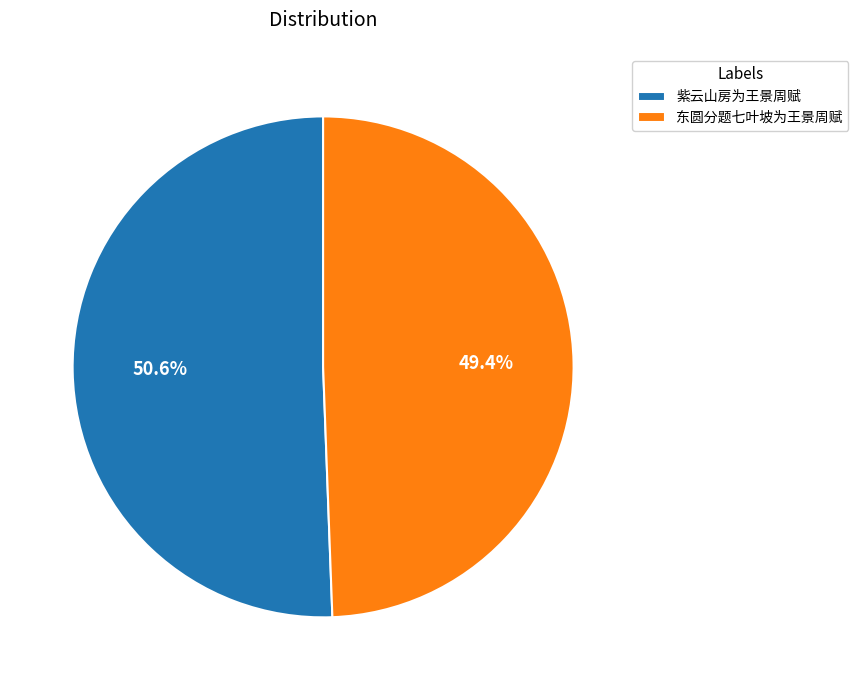

Between 东圆分题七叶坡为王景周赋 and 紫云山房为王景周赋, which is larger?

紫云山房为王景周赋